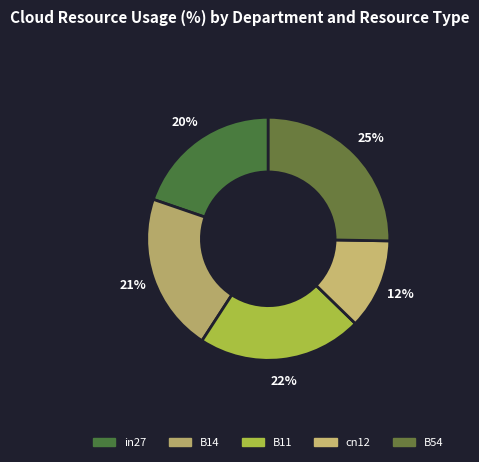

Which slice is the smallest?

cn12